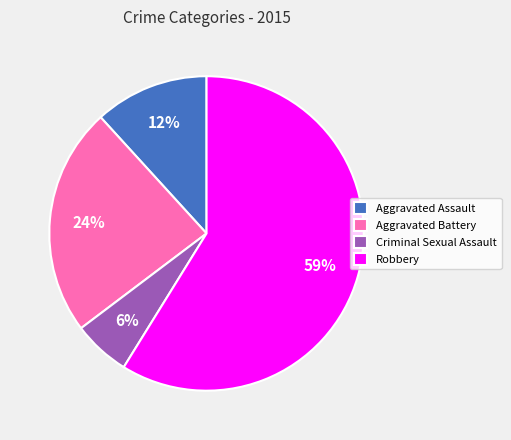

Is it true that Criminal Sexual Assault is 11% of the pie?

False